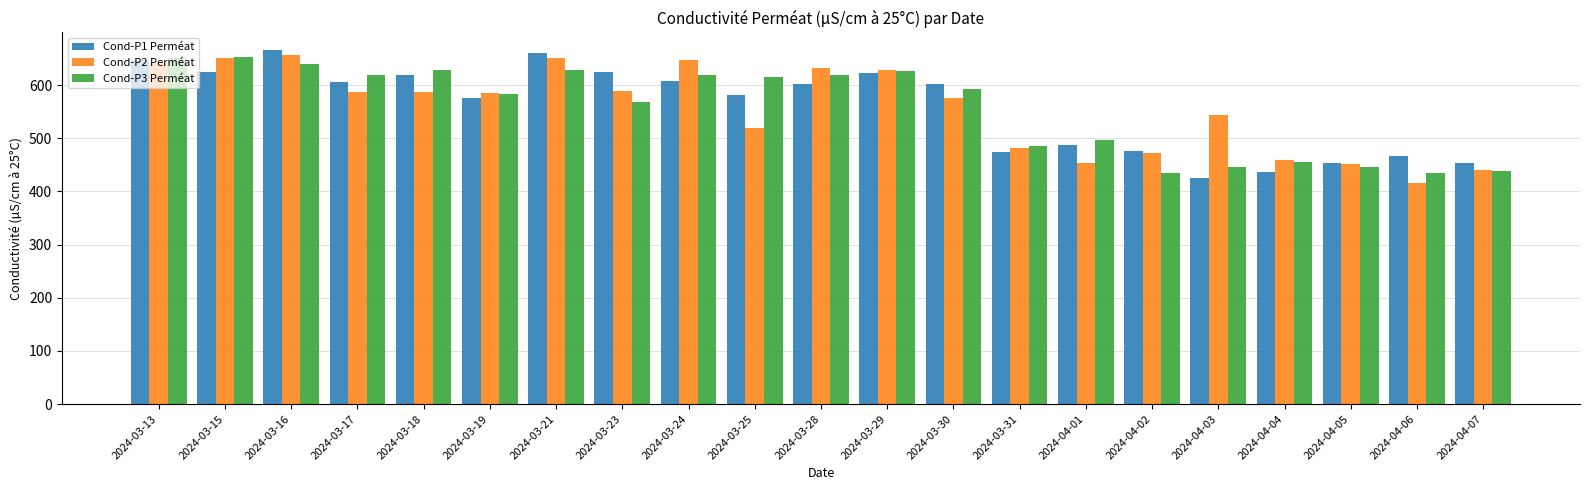

Where does the Cond-P2 Perméat series first go above 586?

2024-03-13